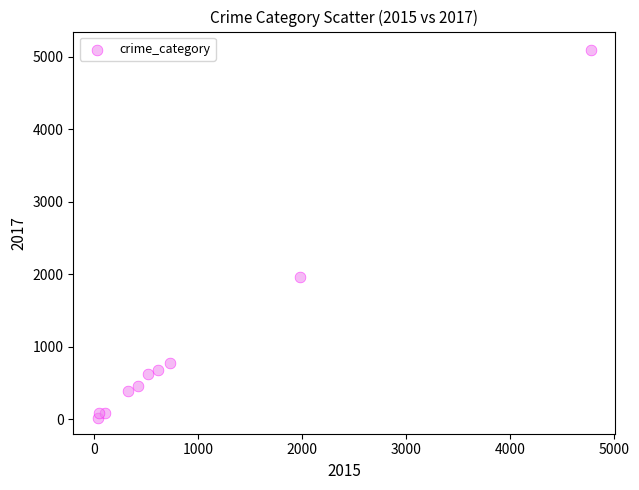

What Y value in the scatter plot is closest to 2559?

1968